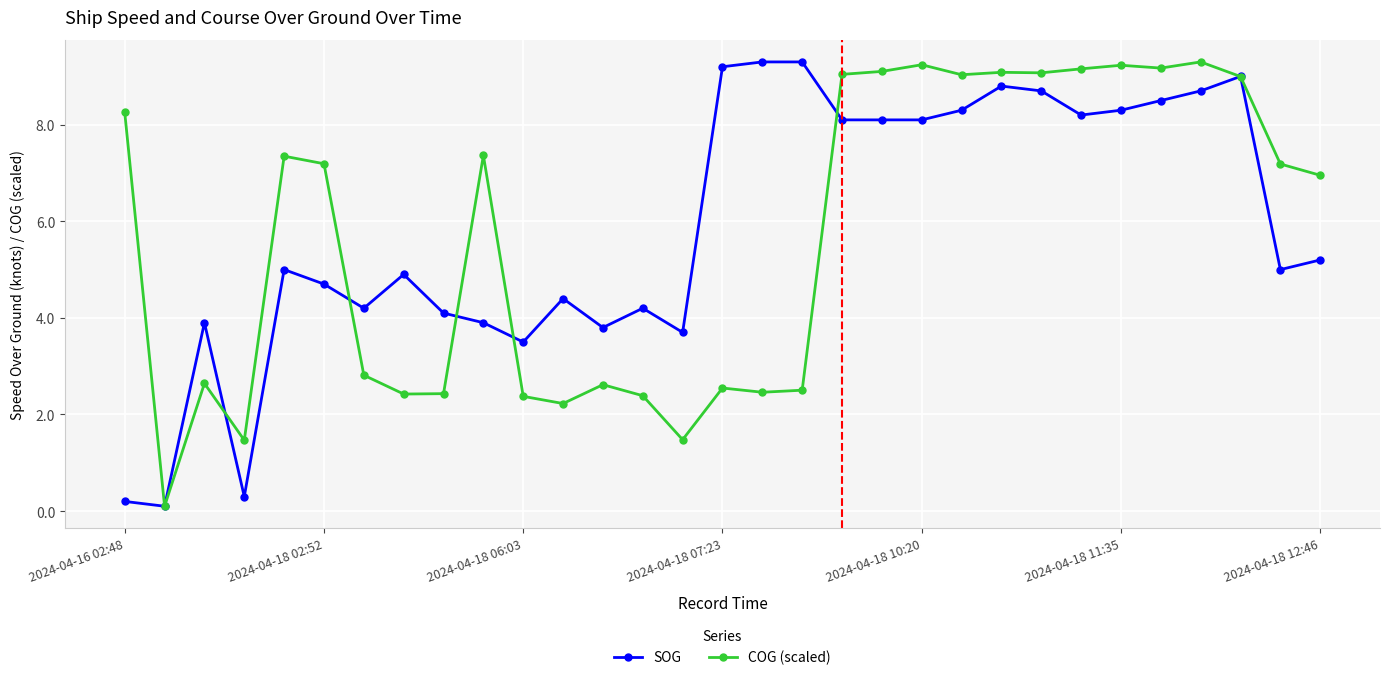

How many series are shown in this chart?

2